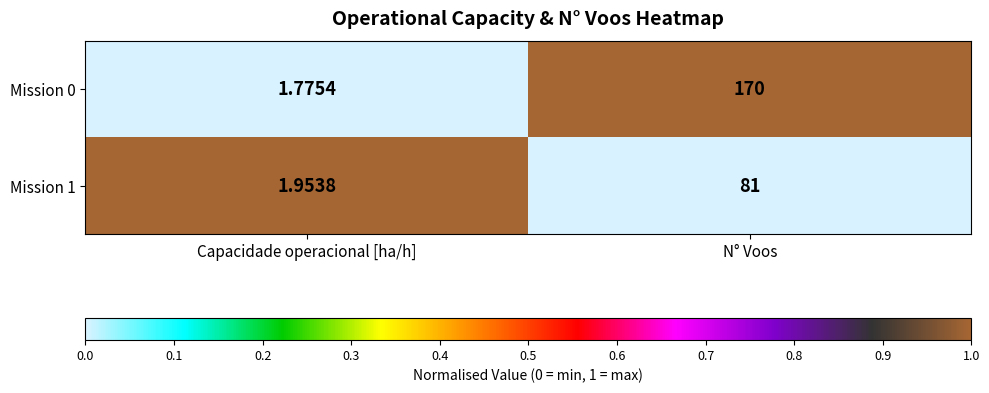

Is the value of Mission 0 at N° Voos greater than the value of Mission 1 at N° Voos?

Yes